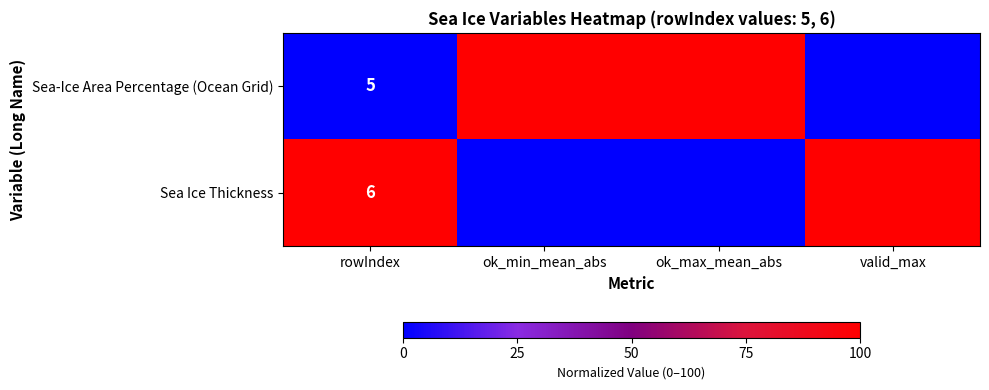

What is the total value across all series at ok_max_mean_abs?

100